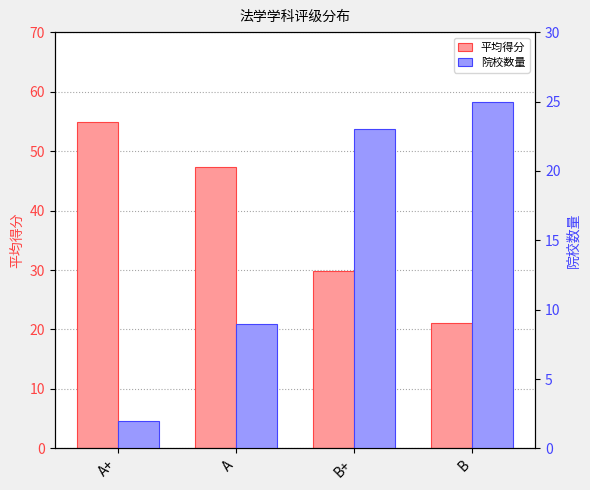

At which label is 平均得分 closest to 37?

B+